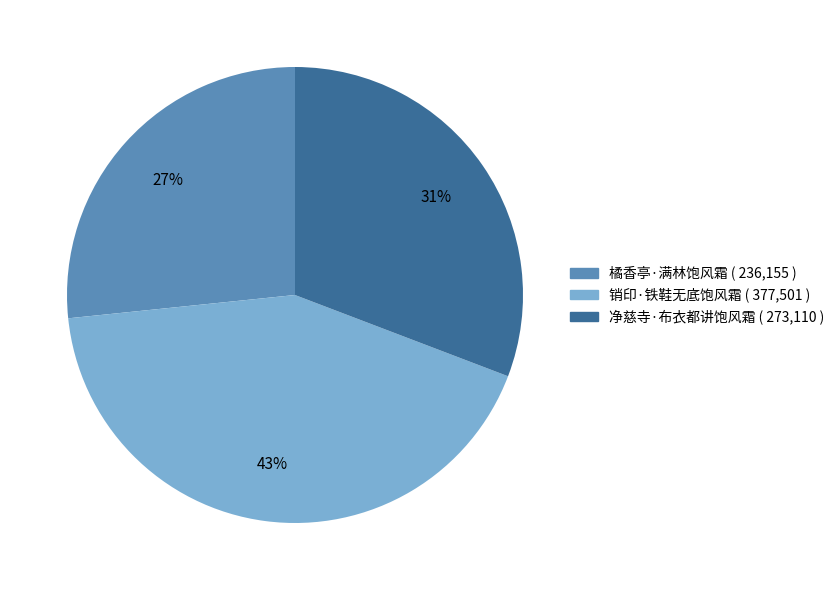

Rank the categories by value from lowest to highest.

橘香亭·满林饱风霜, 净慈寺·布衣都讲饱风霜, 销印·铁鞋无底饱风霜